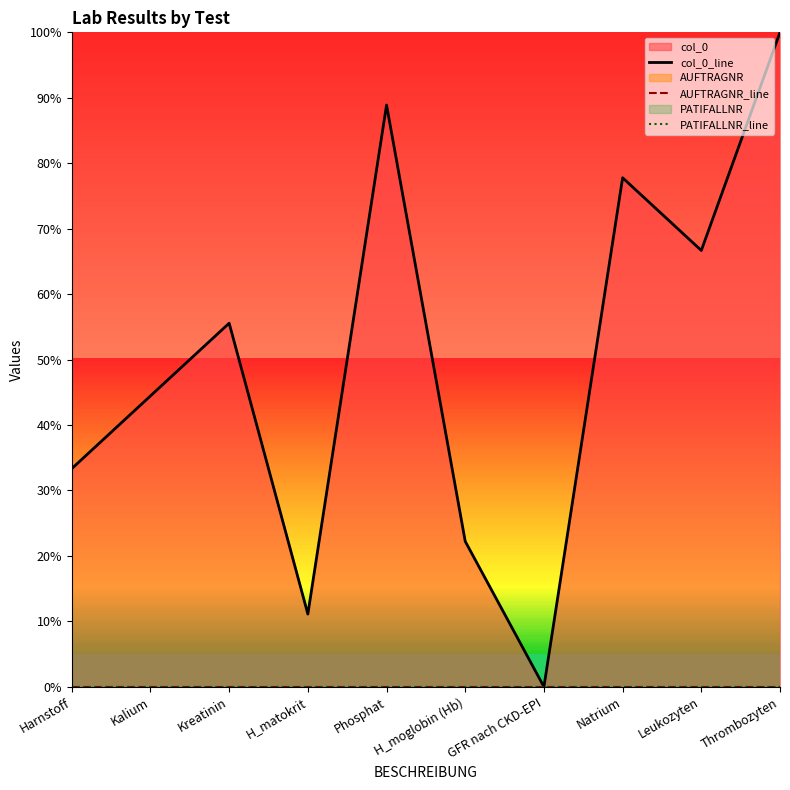

Which has a higher value, Natrium or Kreatinin?

Natrium